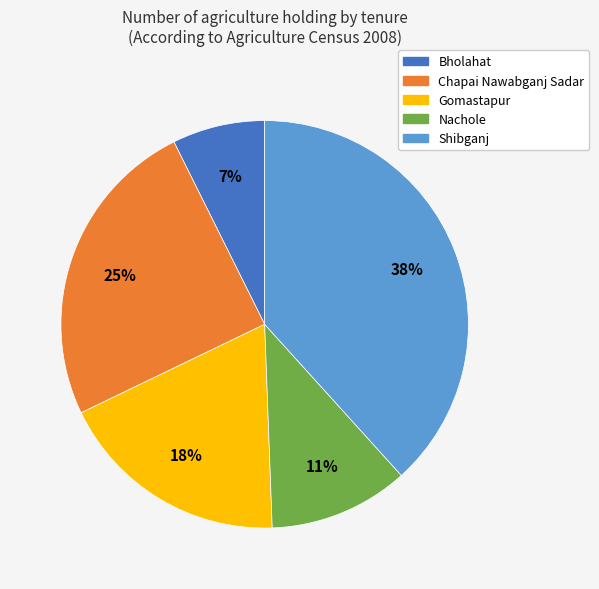

Does Nachole represent more than half of the total?

No